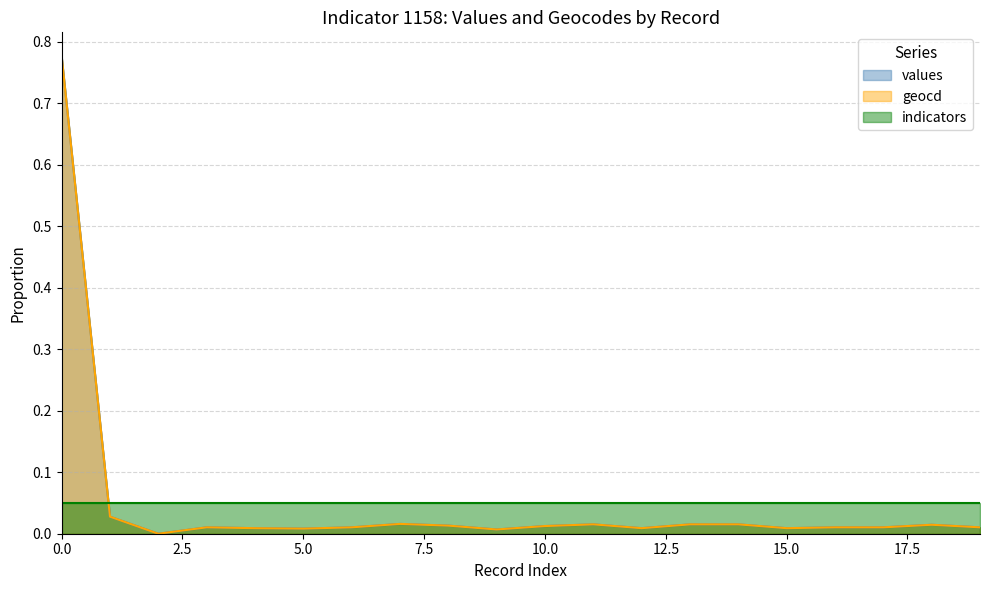

What are all the series names shown in the legend?

values, geocd, indicators